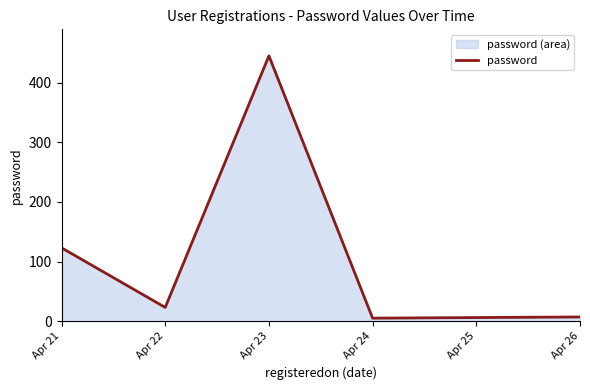

At which category does the data reach its first local peak?

Apr 23